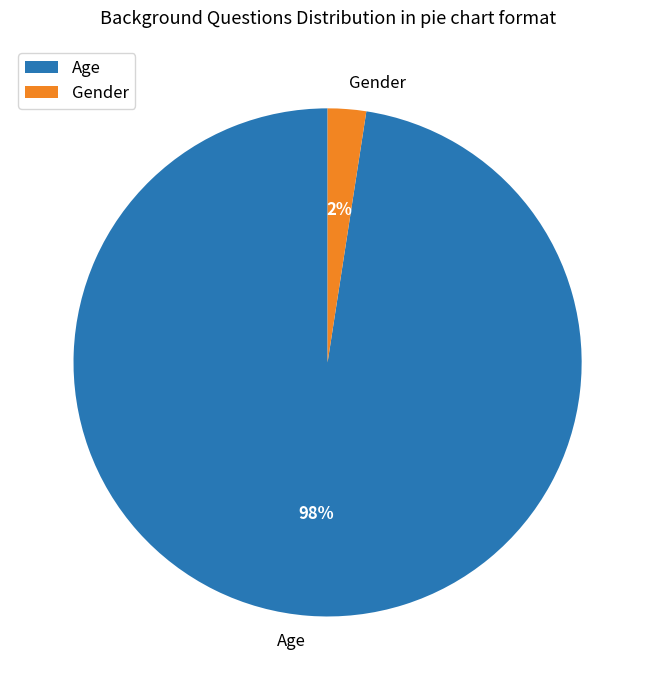

Which slice is the largest?

Age